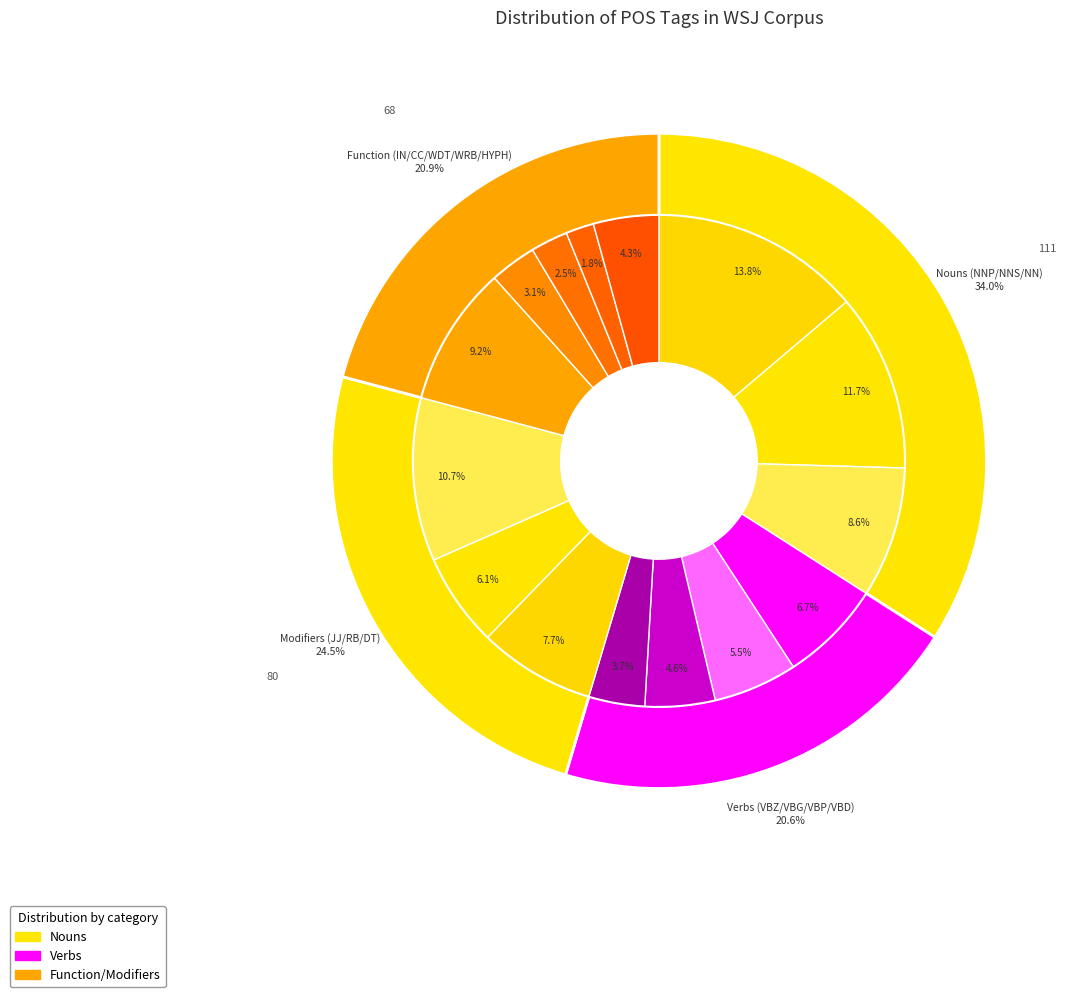

To the nearest percent, what is the average slice percentage?

7%